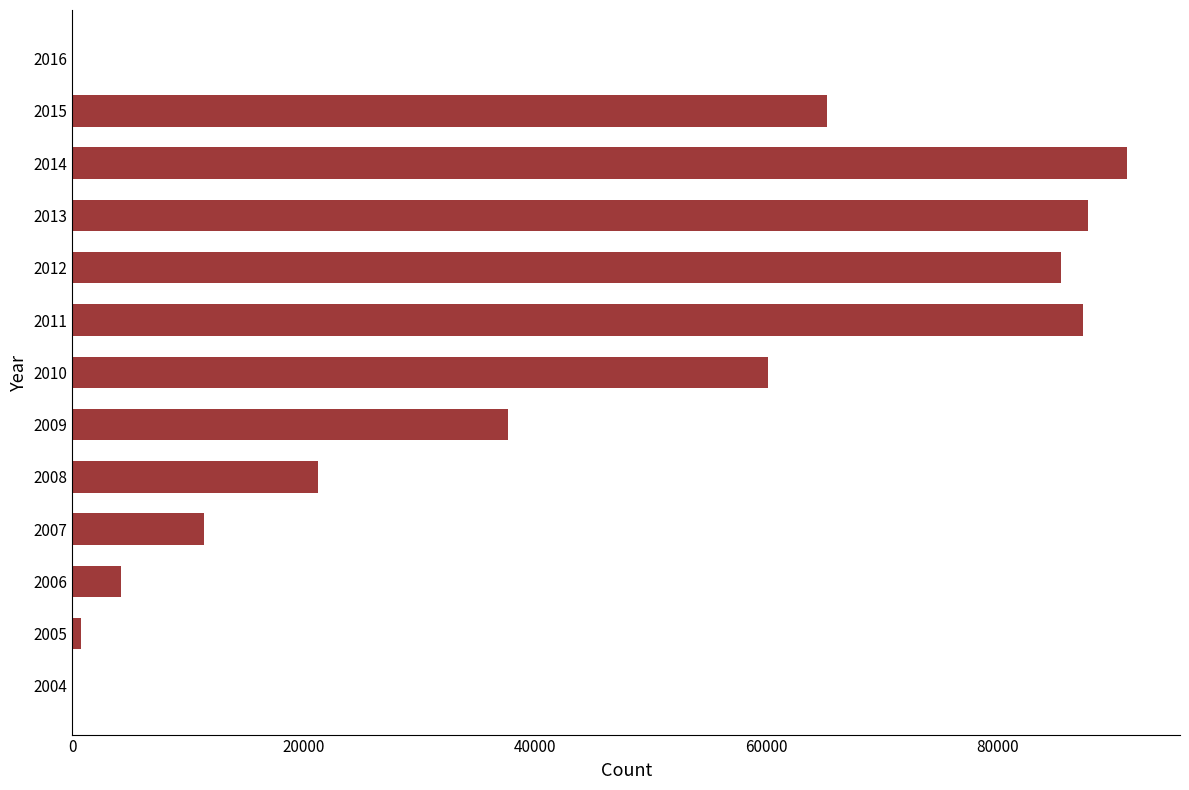

At which label is the value closest to 45593?

2009